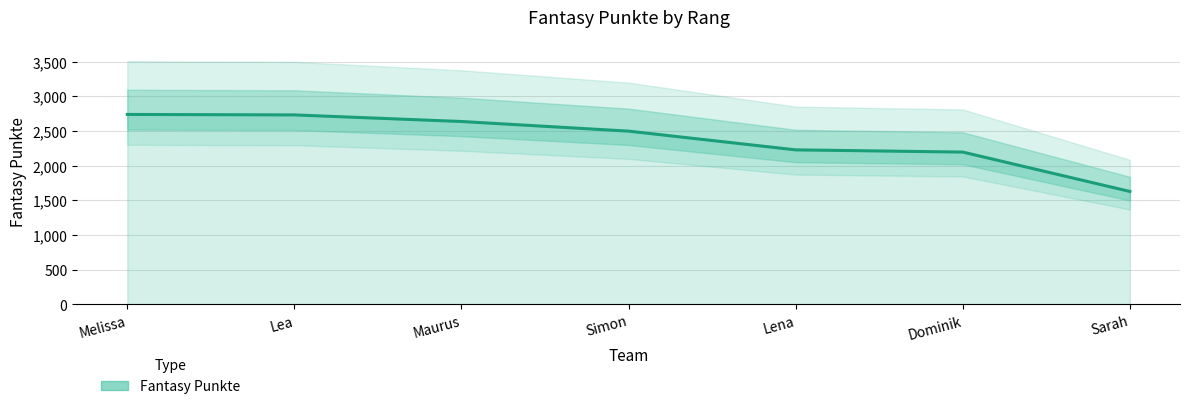

What value does the data have at Lena, to the nearest 10?

2230